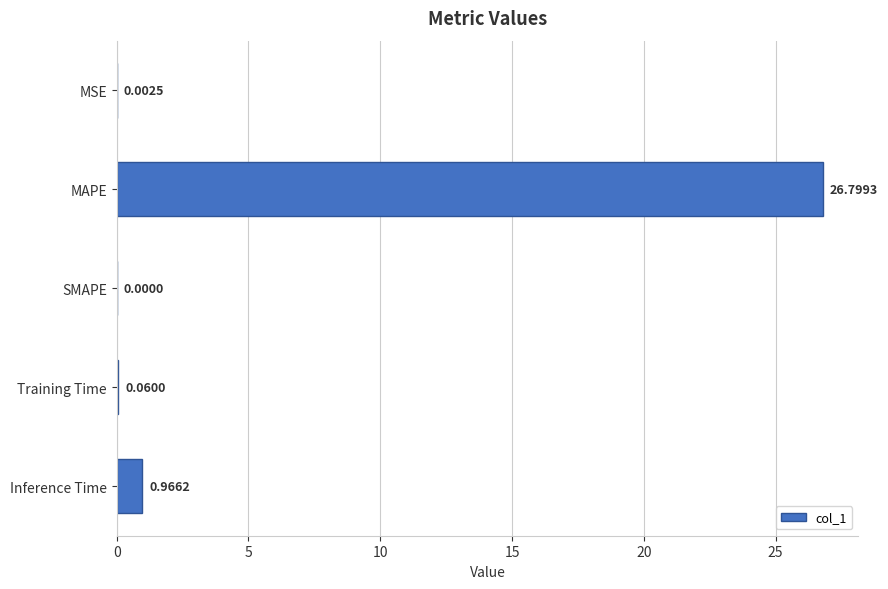

Which has a higher value, MSE or Inference Time?

Inference Time